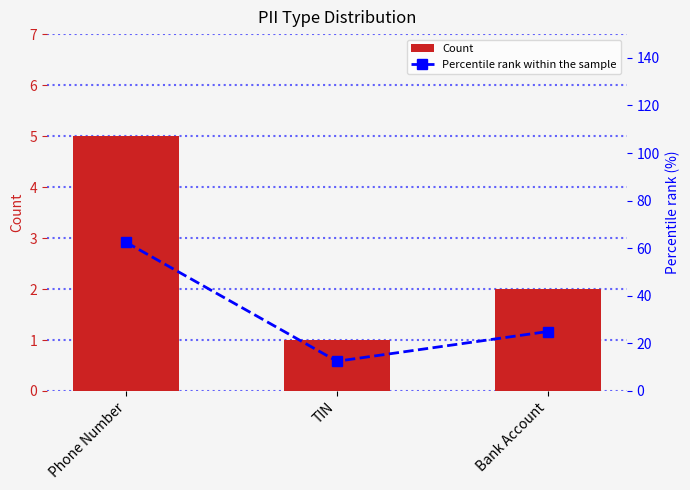

Rank the categories by Count value from highest to lowest.

Phone Number, Bank Account, TIN